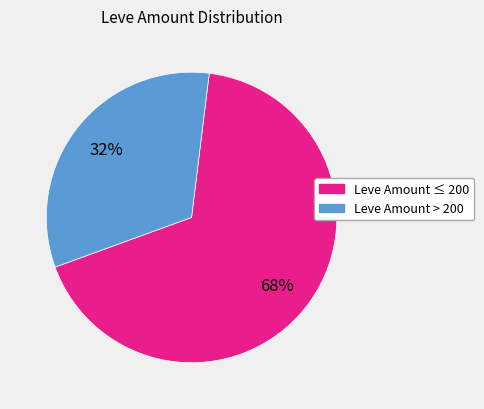

Is there any slice that represents more than half of the pie?

Yes